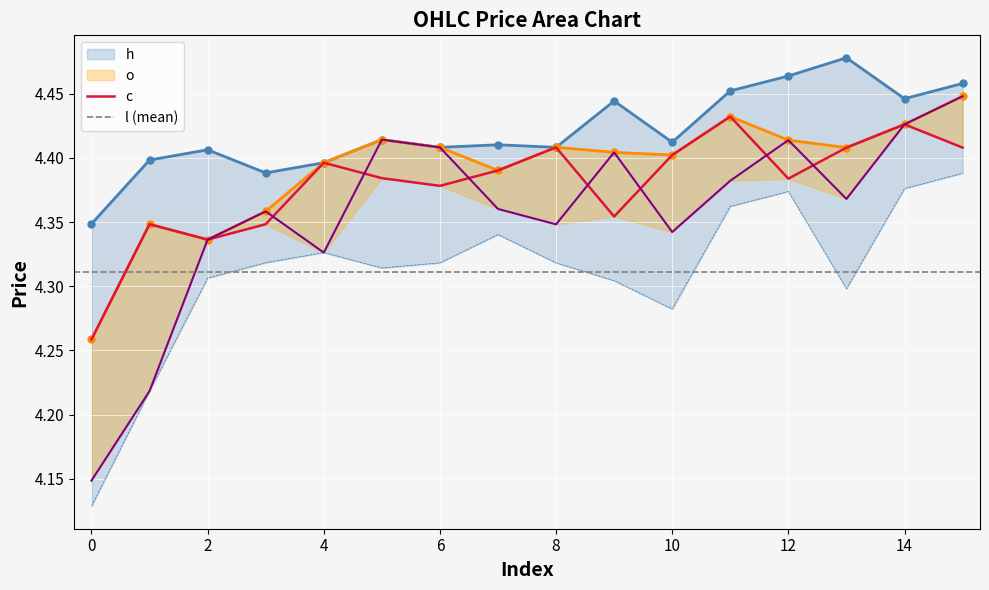

The o series shows 6.5 at 11. True or false?

False